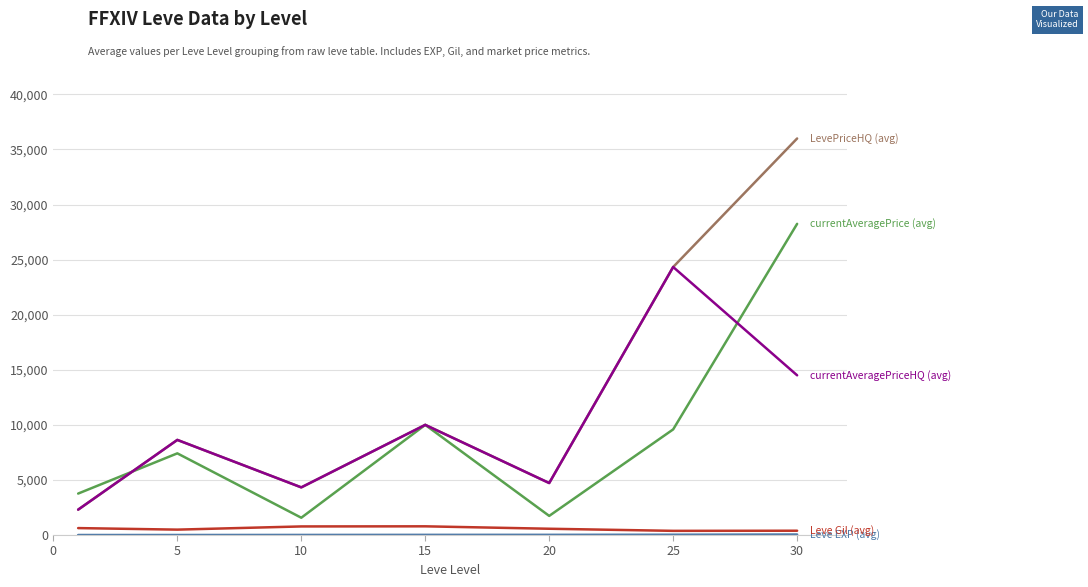

What is the greatest value displayed?

36000